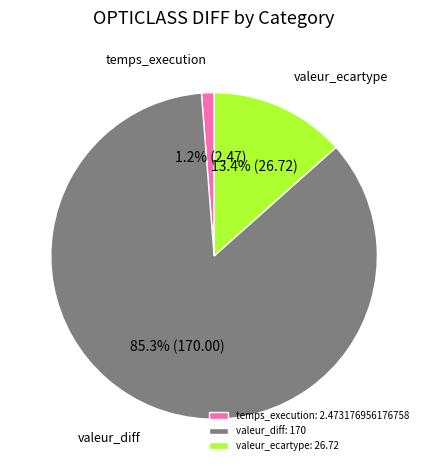

Which category has the smallest portion of the pie?

temps_execution